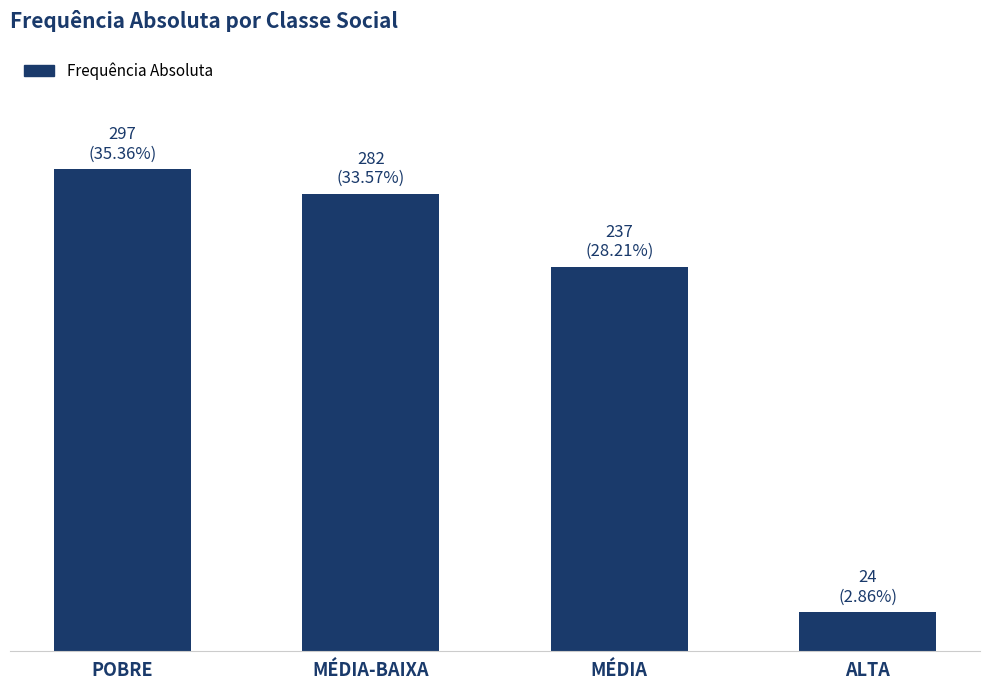

Which label corresponds to the smallest value in the chart?

ALTA